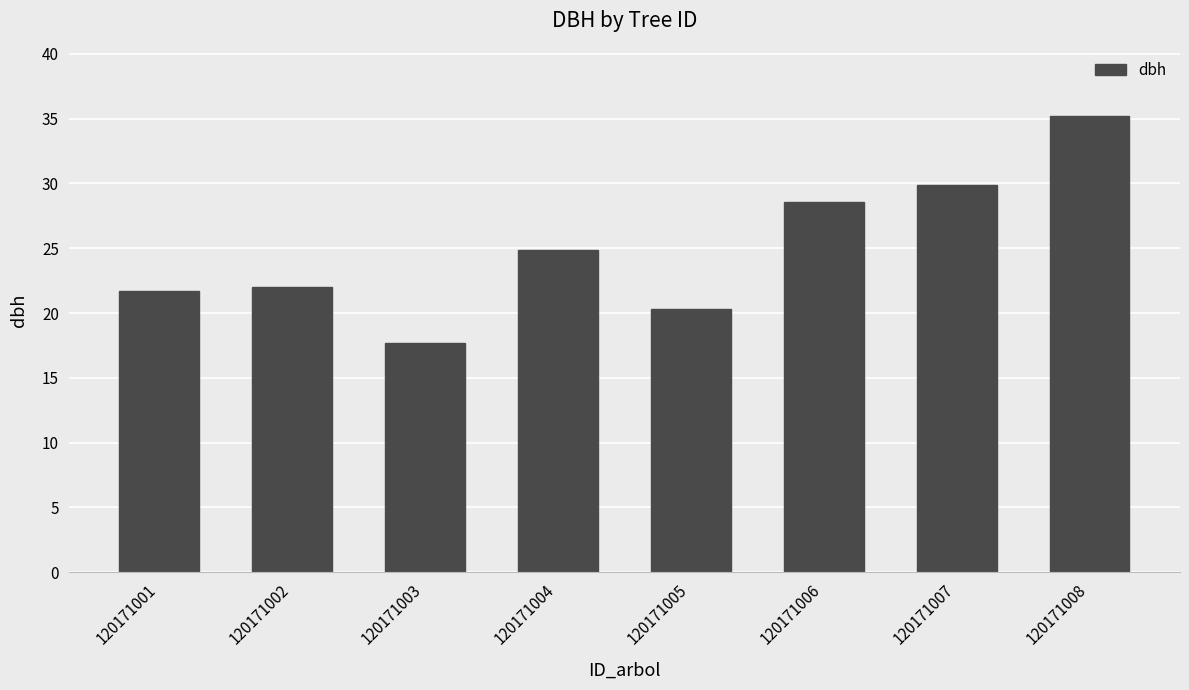

Approximately how many times larger is the value at 120171006 compared to 120171004?

1.2